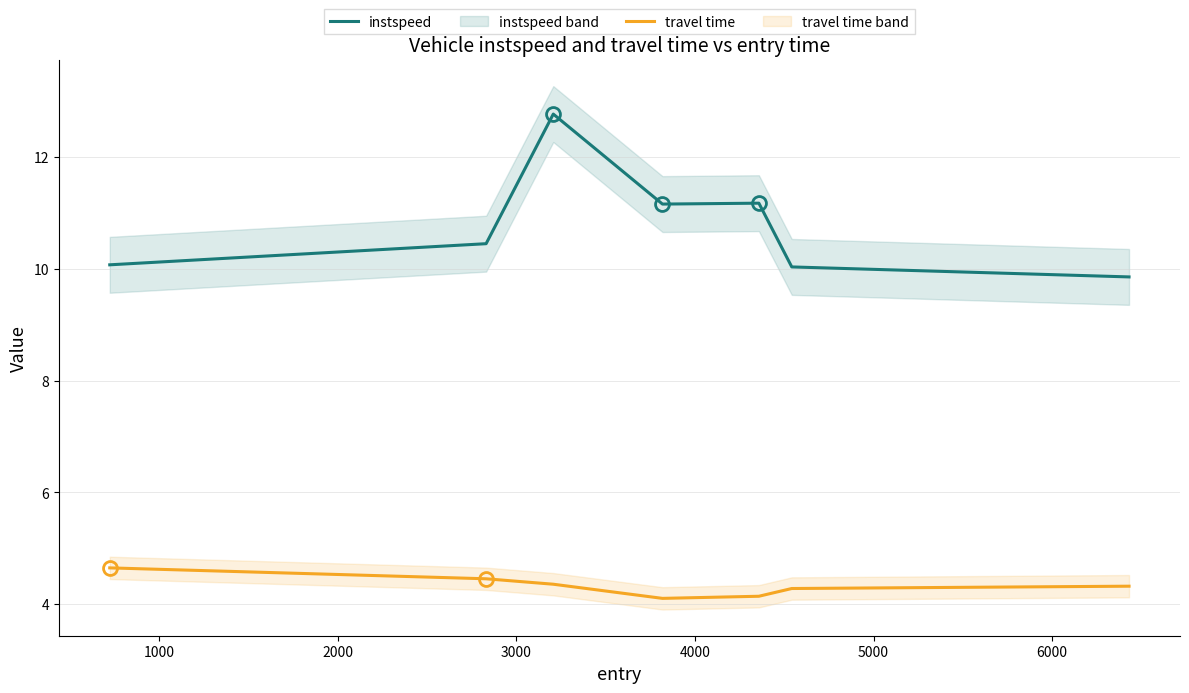

True or false: instspeed and travel time cross at least once.

False